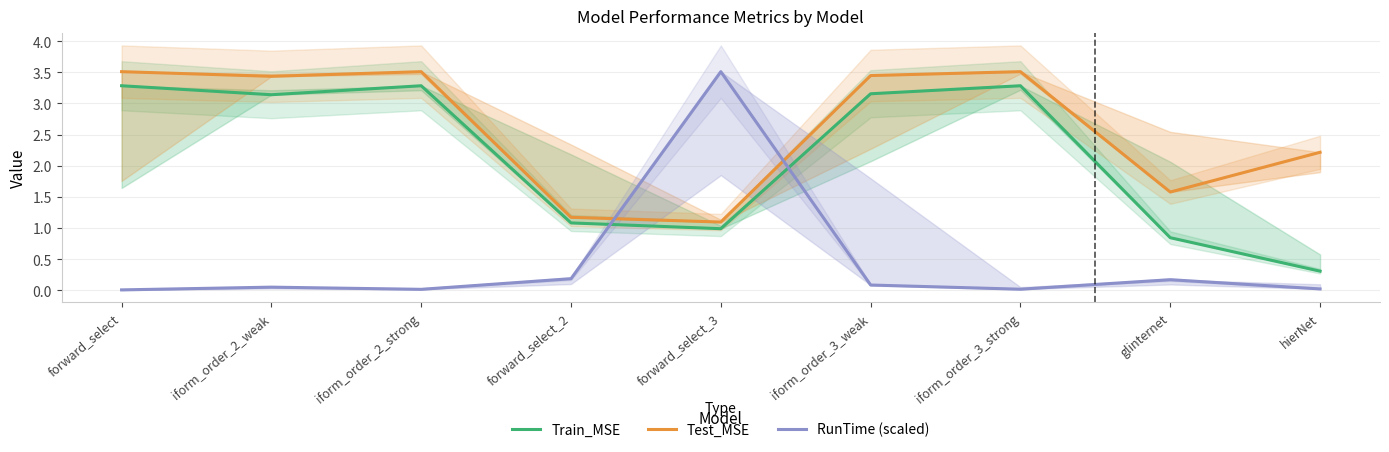

What value does the RunTime (scaled) series have at iform_order_3_weak?

0.1